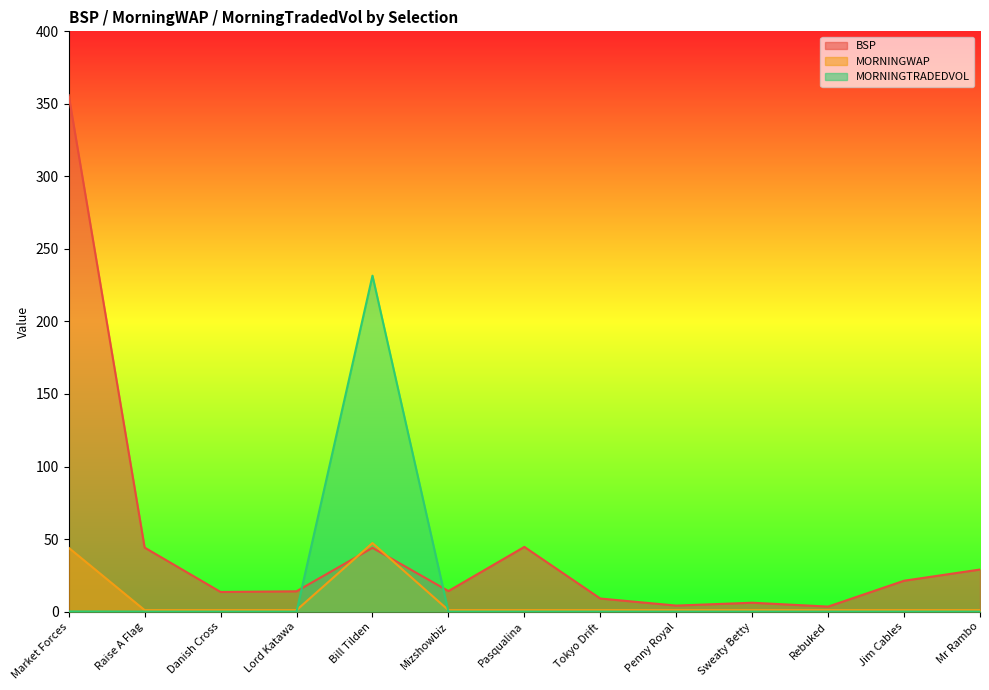

Between Pasqualina and Tokyo Drift, which series saw the biggest shift?

BSP